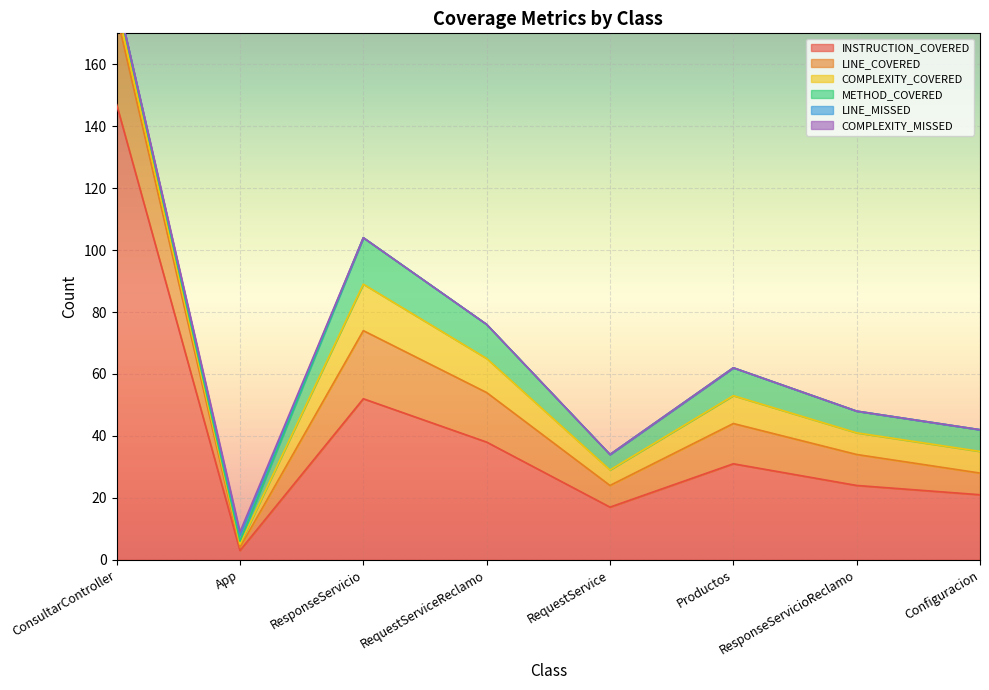

What is the average value of the INSTRUCTION_COVERED series?

42